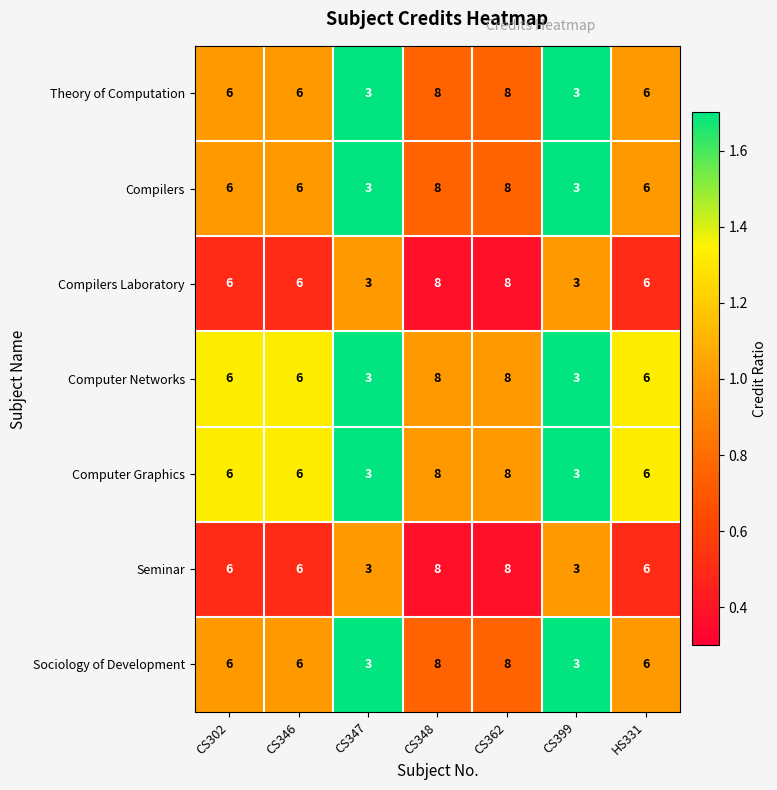

What is the total value across all series at CS347?

21